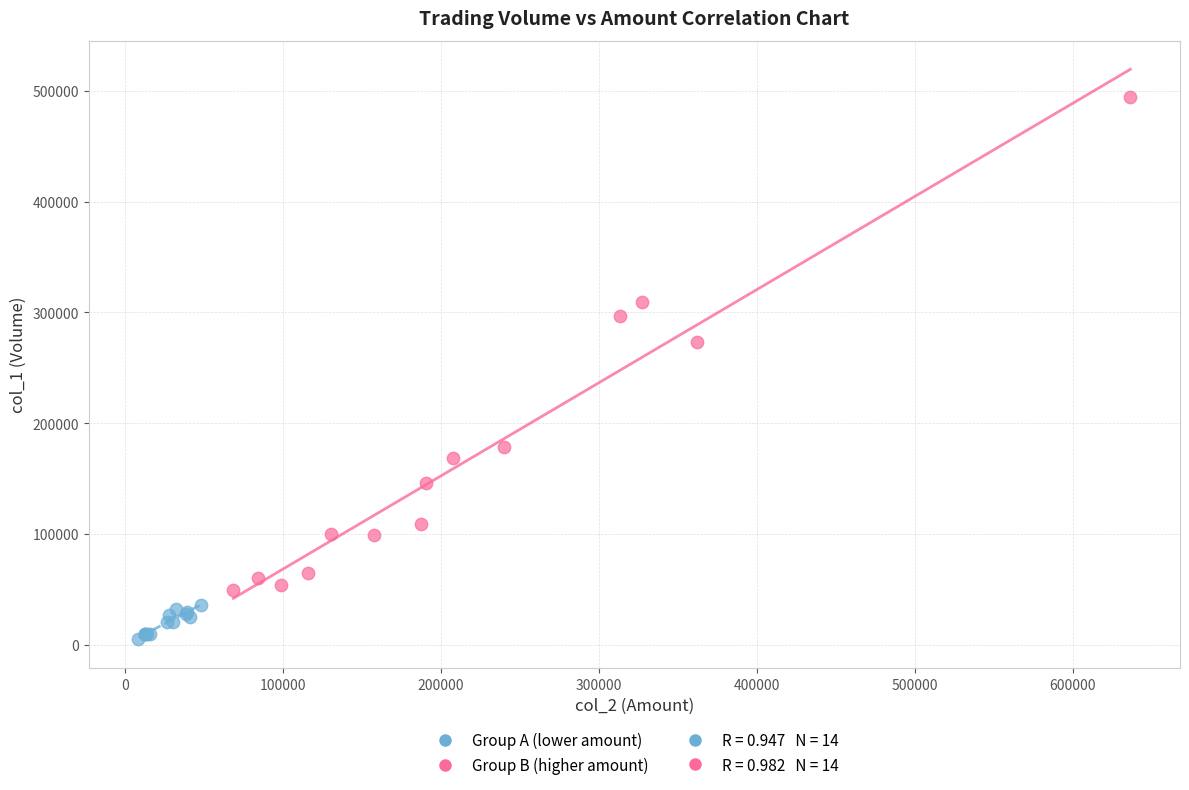

Which series contains the highest Y value?

Group B (higher amount)